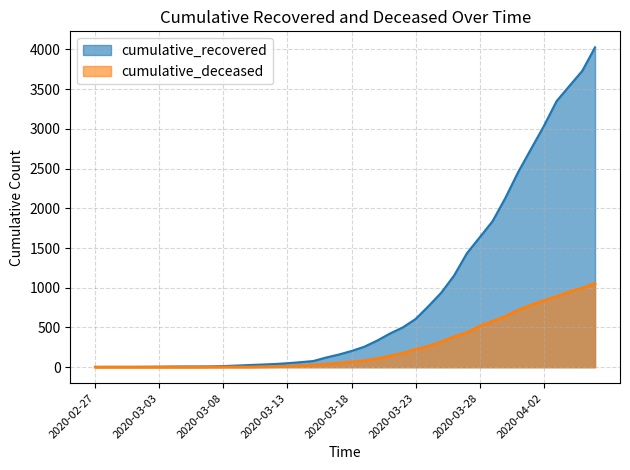

At which label does cumulative_recovered first exceed 204?

2020-03-19